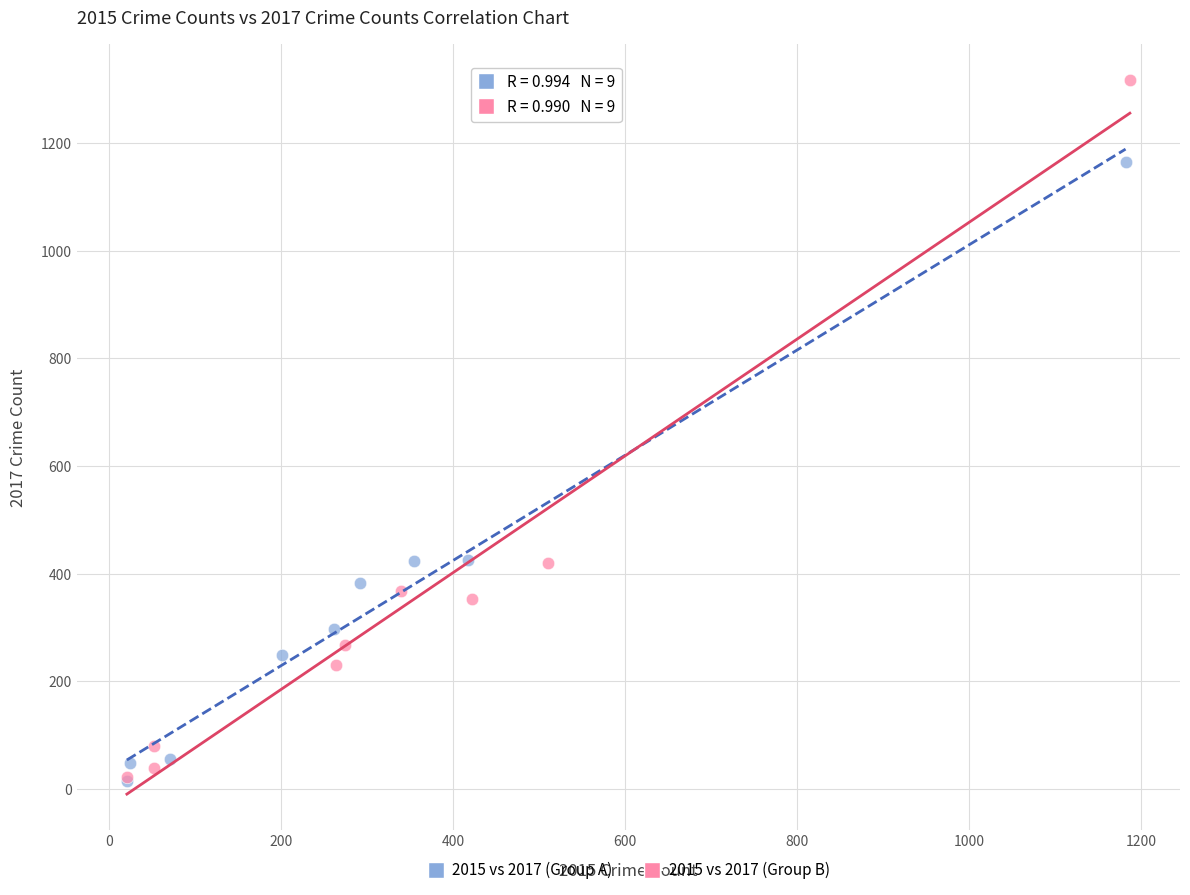

Which series contains the highest Y value?

2015 vs 2017 (Group B)